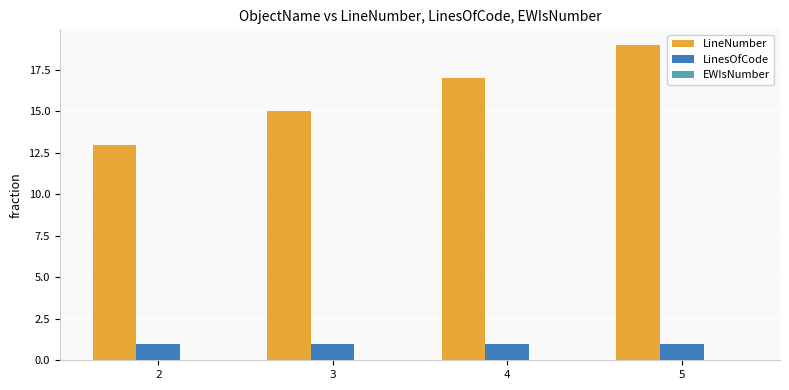

What is the value of the LinesOfCode bar at the 1st from the left?

1